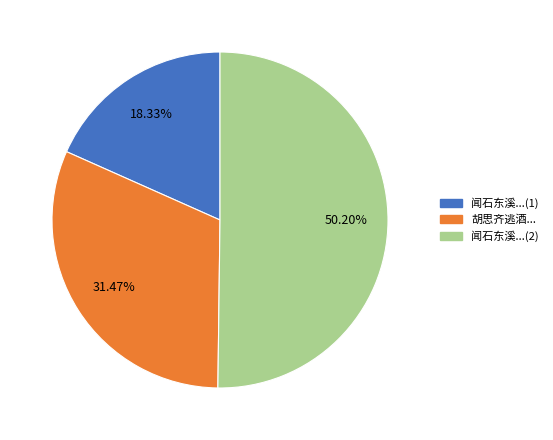

How many slices are in this pie chart?

3